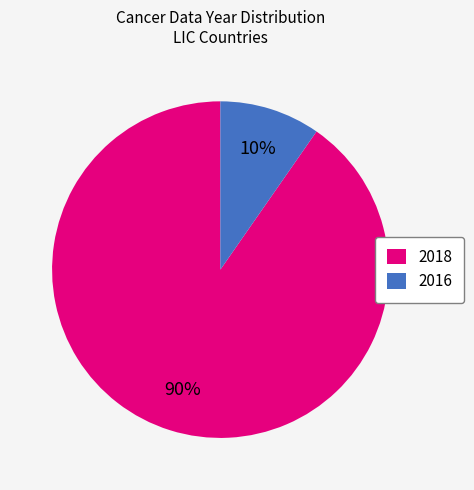

Is it true that 2016 is 10% of the pie?

True